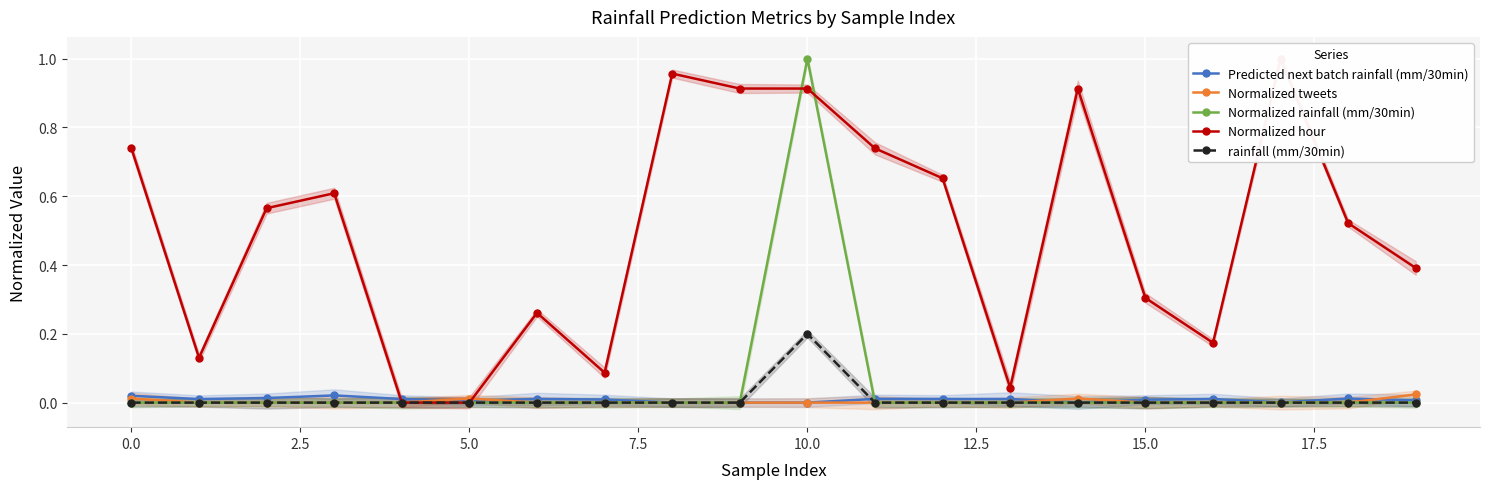

Which series has the largest total across all categories?

Normalized hour